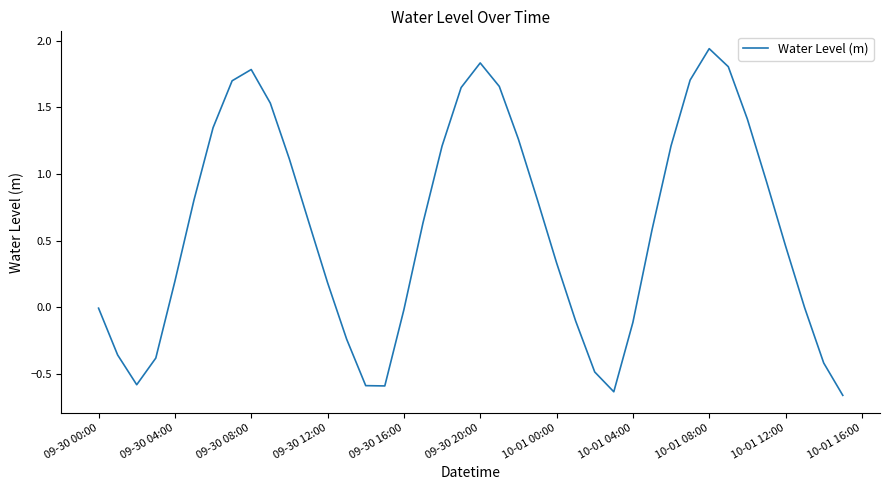

What is the difference between the maximum and minimum values?

2.6